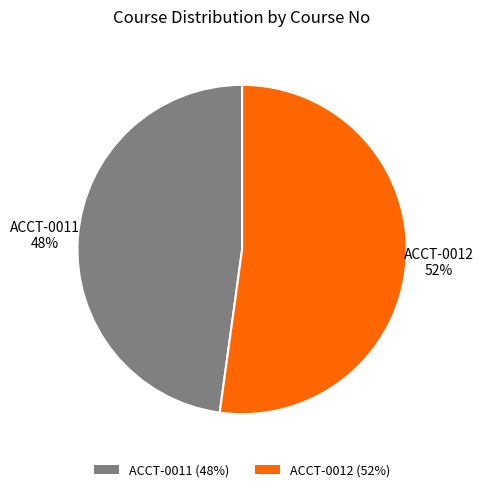

Is it true that ACCT-0011 is 48% of the pie?

True